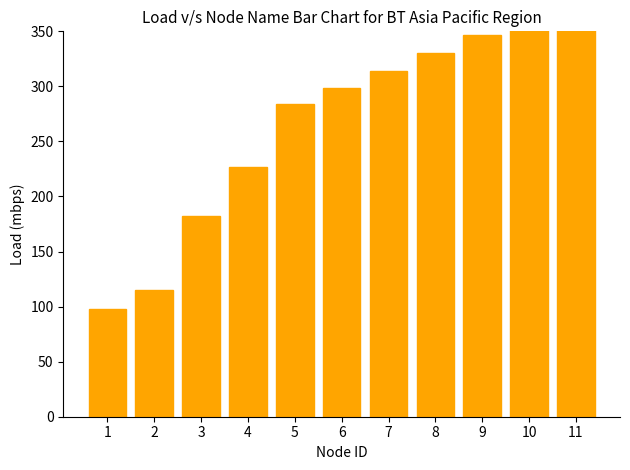

What is the value of the 8th bar from the left?

330.0